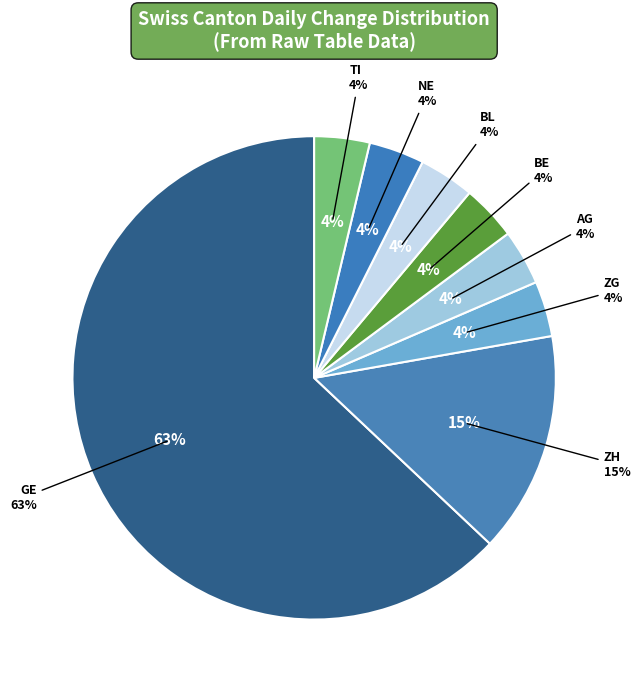

Is there any slice that represents more than half of the pie?

No